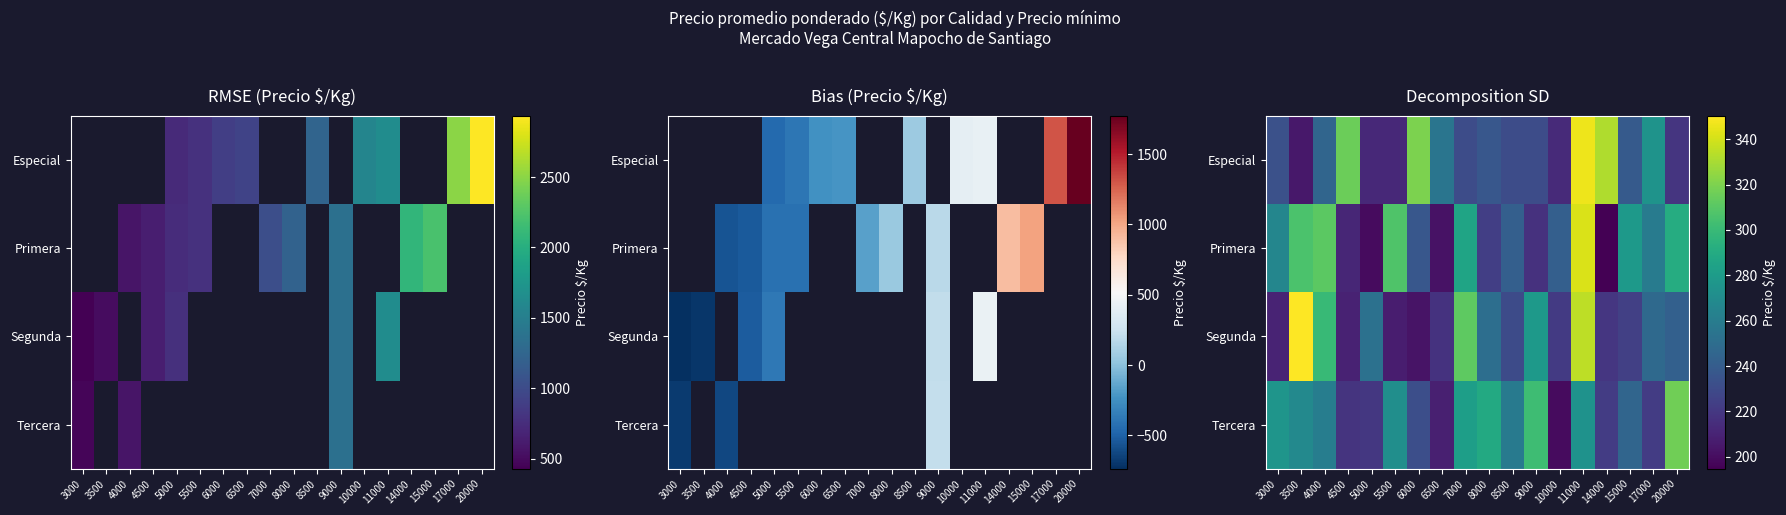

How many data points in Primera are less than 259?

9